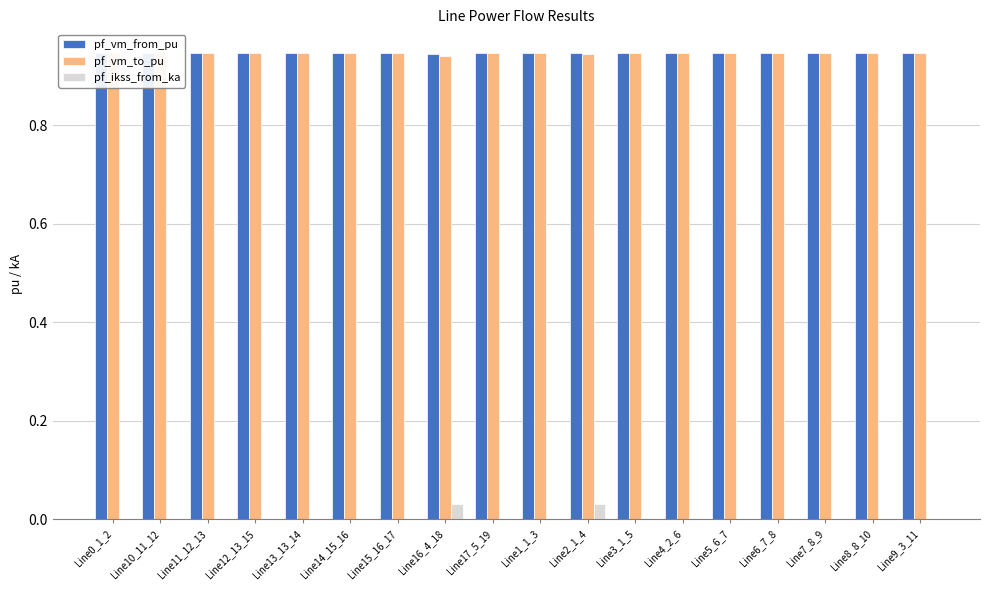

The value of pf_ikss_from_ka at Line15_16_17 is 0.0. True or false?

True